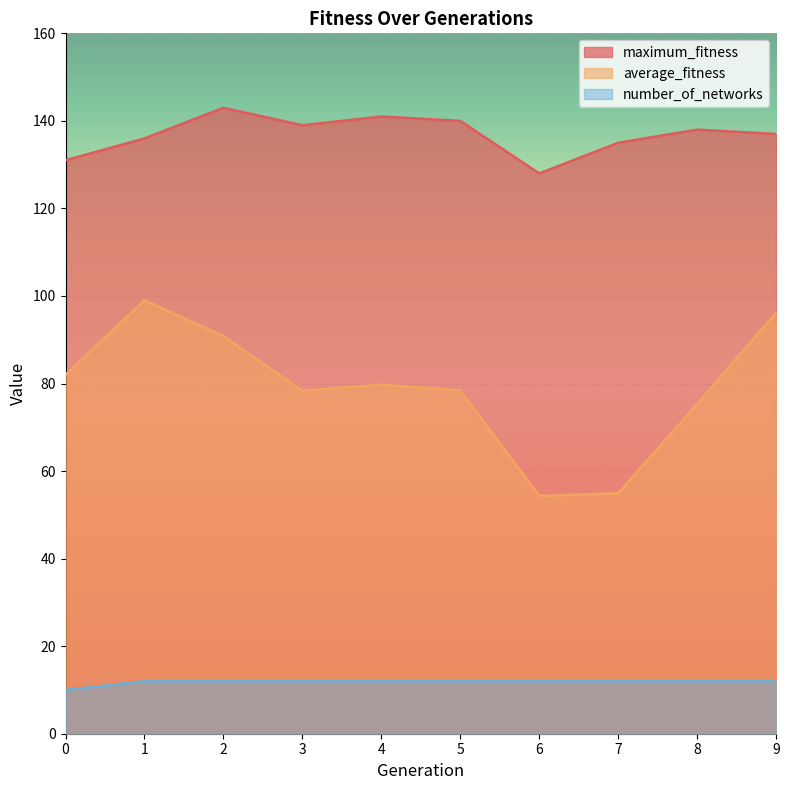

What is the total value across all series at 8?

225.3